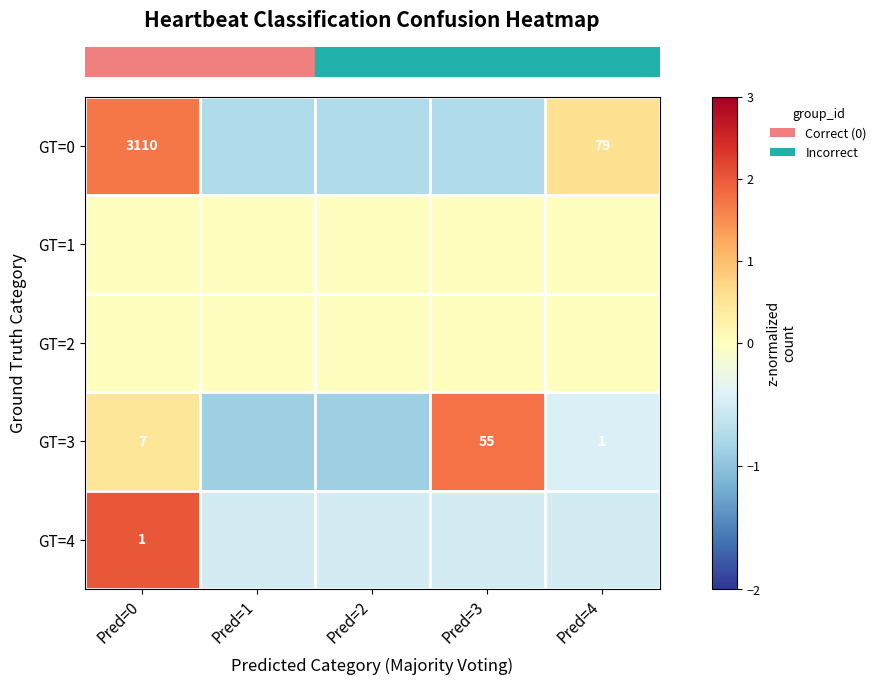

Reading left to right, list all the values displayed in this chart.

row_0: Pred=0=1.7	Pred=1=-0.8	Pred=2=-0.8	Pred=3=-0.8	Pred=4=0.6
row_1: Pred=0=0.0	Pred=1=0.0	Pred=2=0.0	Pred=3=0.0	Pred=4=0.0
row_2: Pred=0=0.0	Pred=1=0.0	Pred=2=0.0	Pred=3=0.0	Pred=4=0.0
row_3: Pred=0=0.5	Pred=1=-0.9	Pred=2=-0.9	Pred=3=1.7	Pred=4=-0.4
row_4: Pred=0=2.0	Pred=1=-0.5	Pred=2=-0.5	Pred=3=-0.5	Pred=4=-0.5